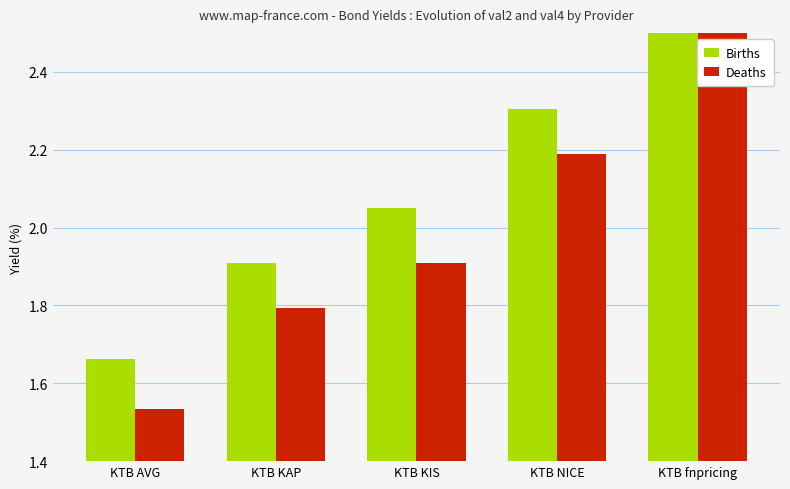

What are all the series names shown in the legend?

Births, Deaths